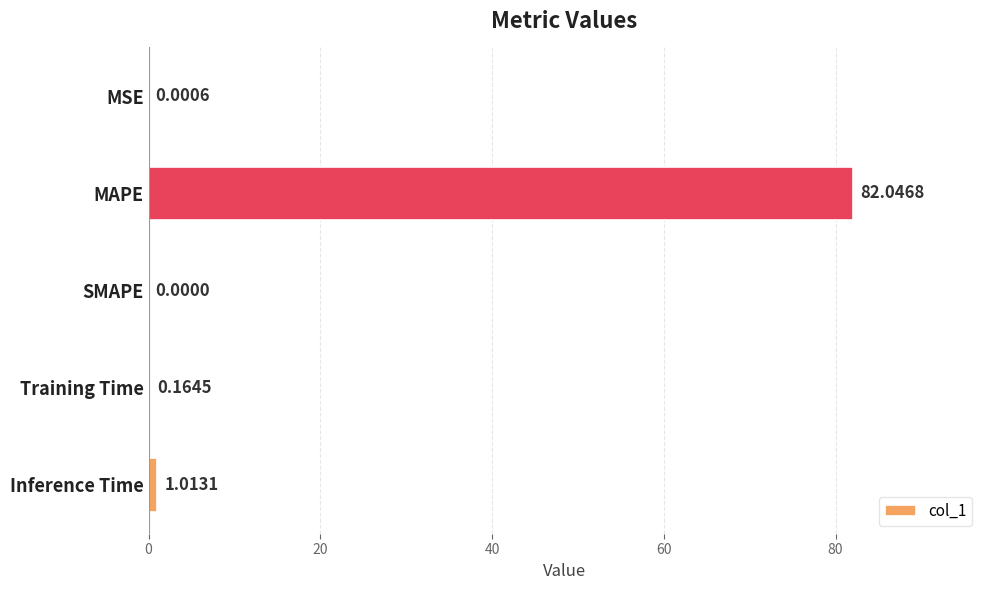

Between SMAPE and Training Time, which is larger?

Training Time